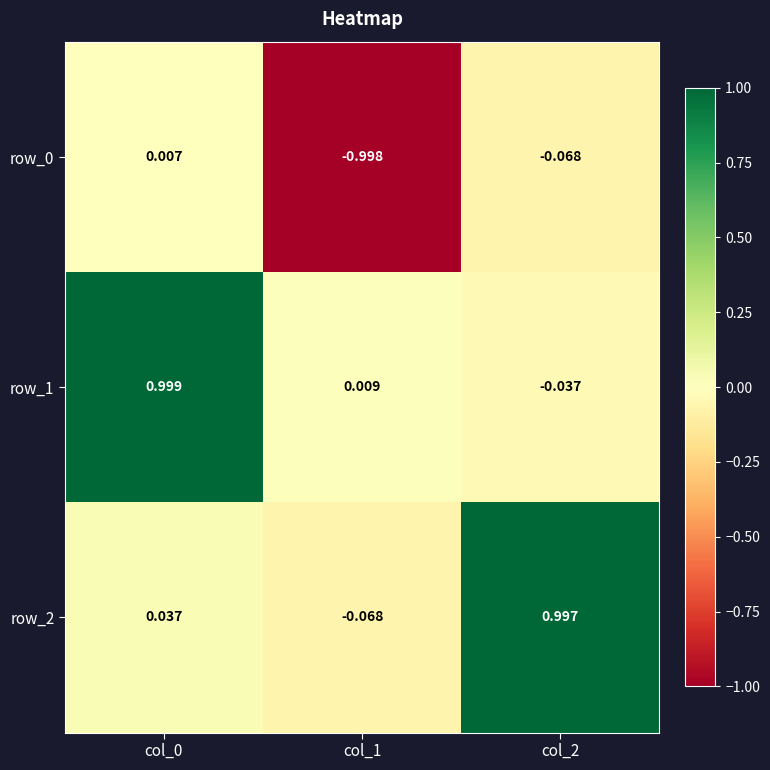

What is the maximum value for row_1?

1.0